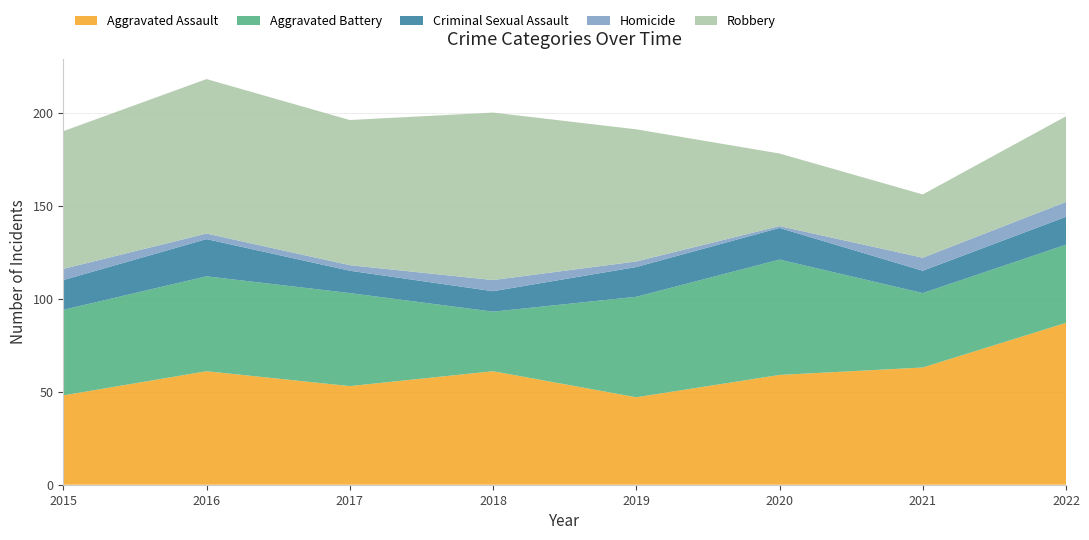

Reading left to right, transcribe all the data shown in this chart.

Aggravated Assault: 48	61	53	61	47	59	63	87
Aggravated Battery: 46	51	50	32	54	62	40	42
Criminal Sexual Assault: 16	20	12	11	16	17	12	15
Homicide: 6	3	3	6	3	1	7	8
Robbery: 74	83	78	90	71	39	34	46